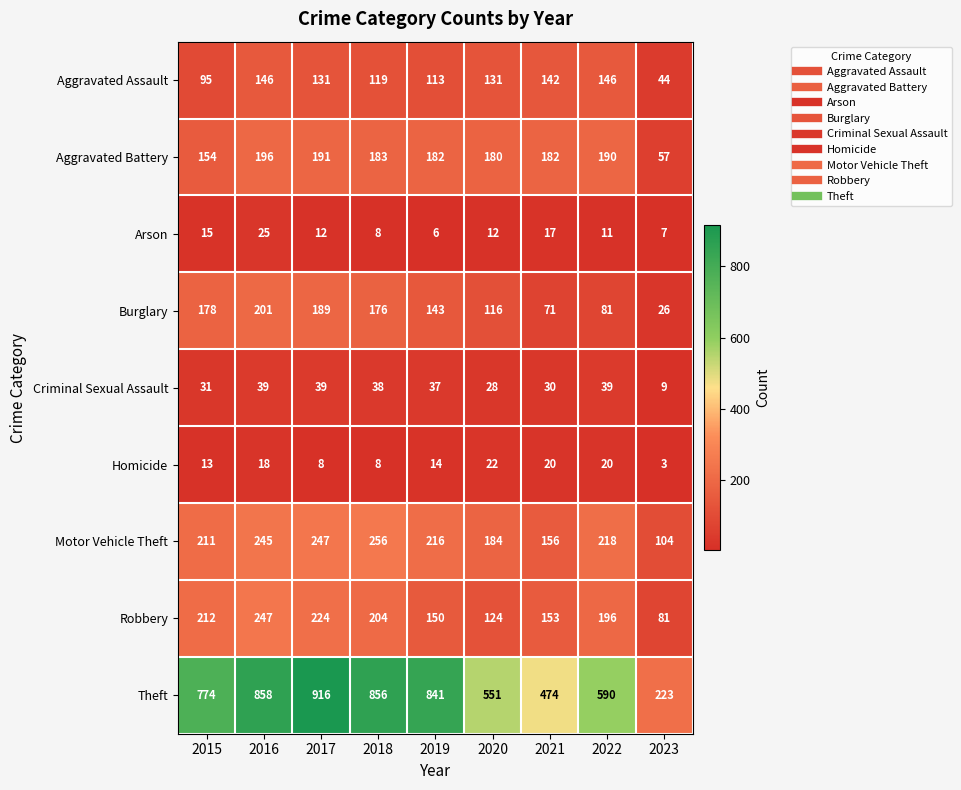

Which series changed the most between 2015 and 2016?

Theft